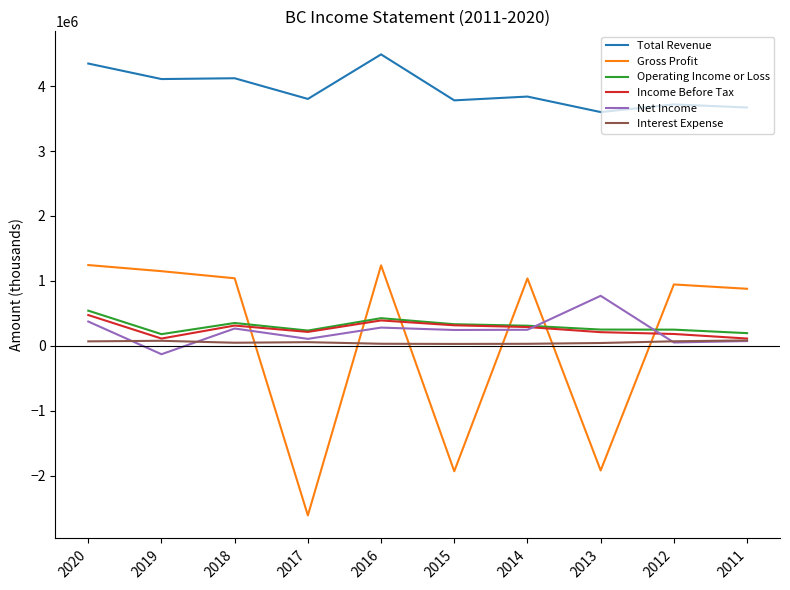

Where does the Gross Profit series first go above 1036800?

2020